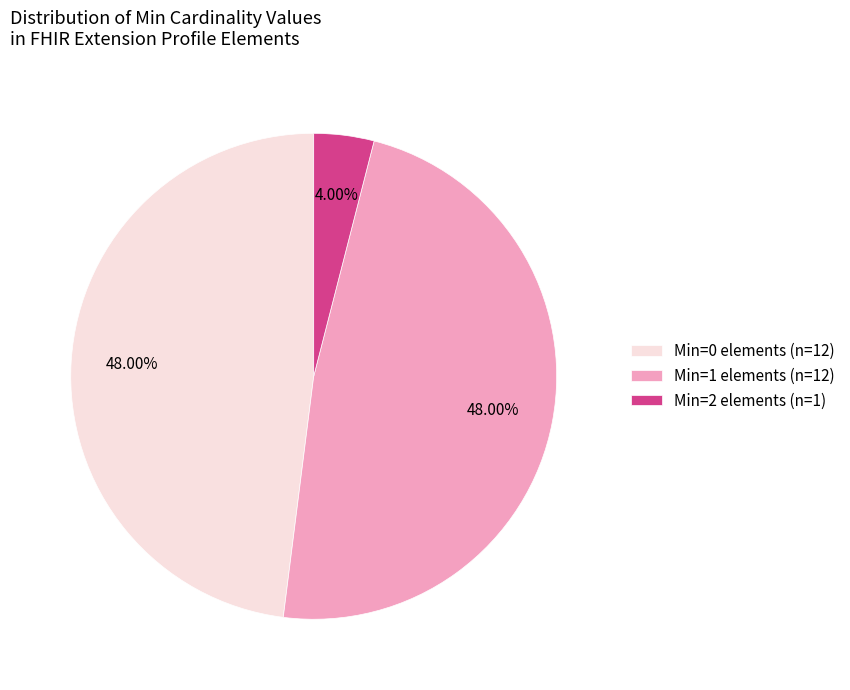

To the nearest percent, what is the average slice percentage?

33%